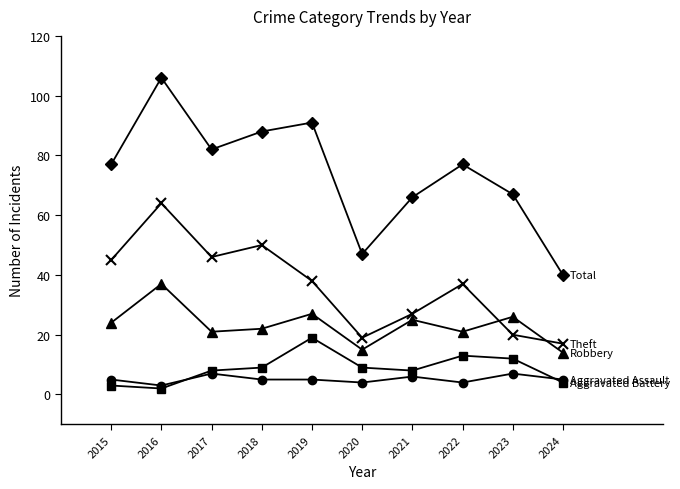

What is the total value across all series at 2015?

154